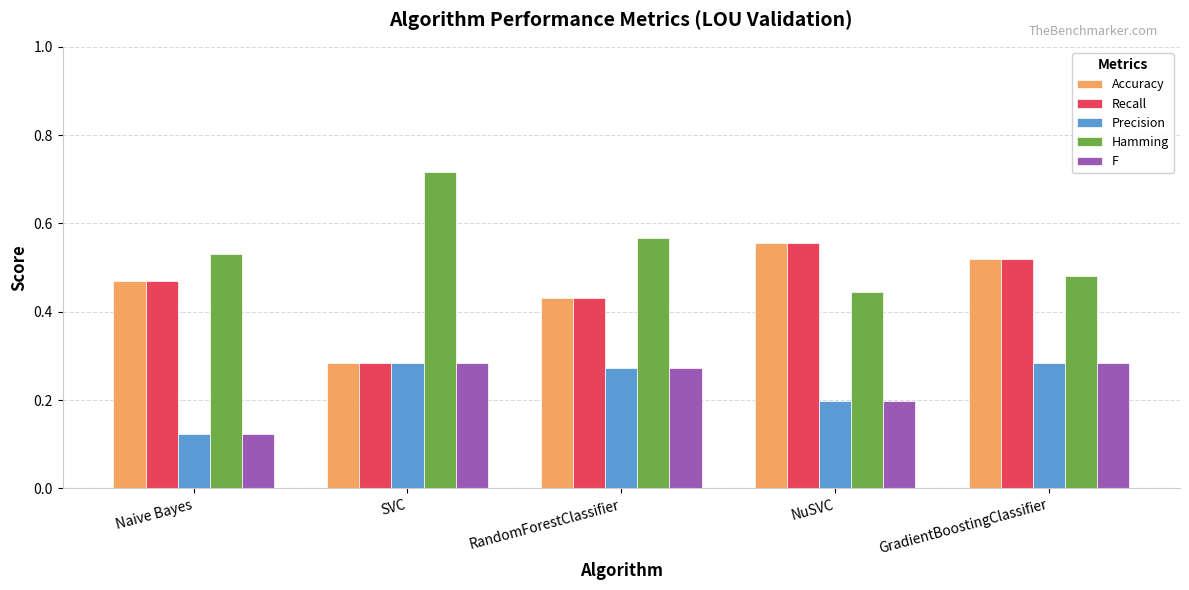

True or false: Precision has a value of 0.2 at NuSVC.

True